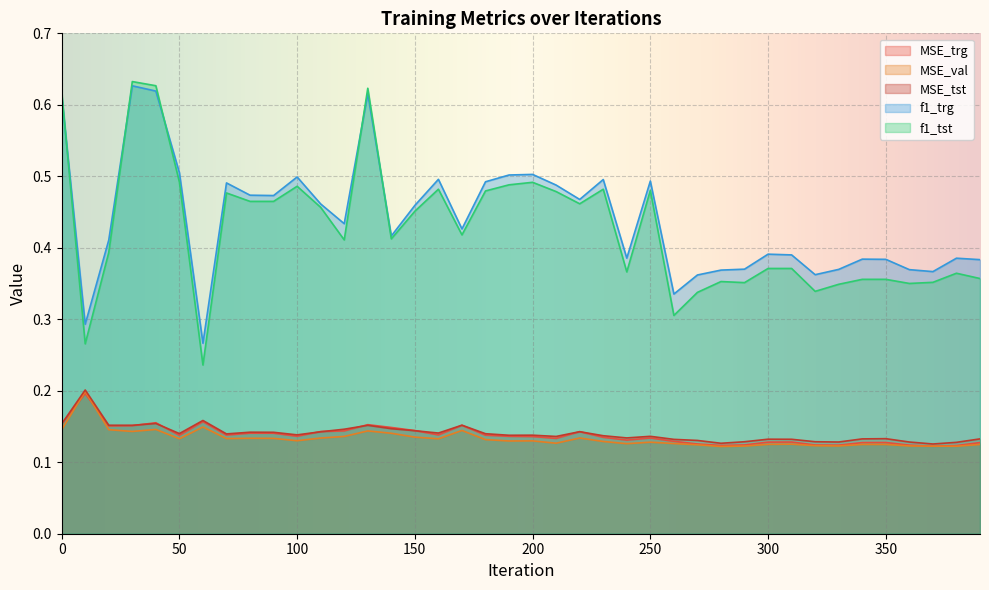

Which label corresponds to the smallest value in the chart?

280